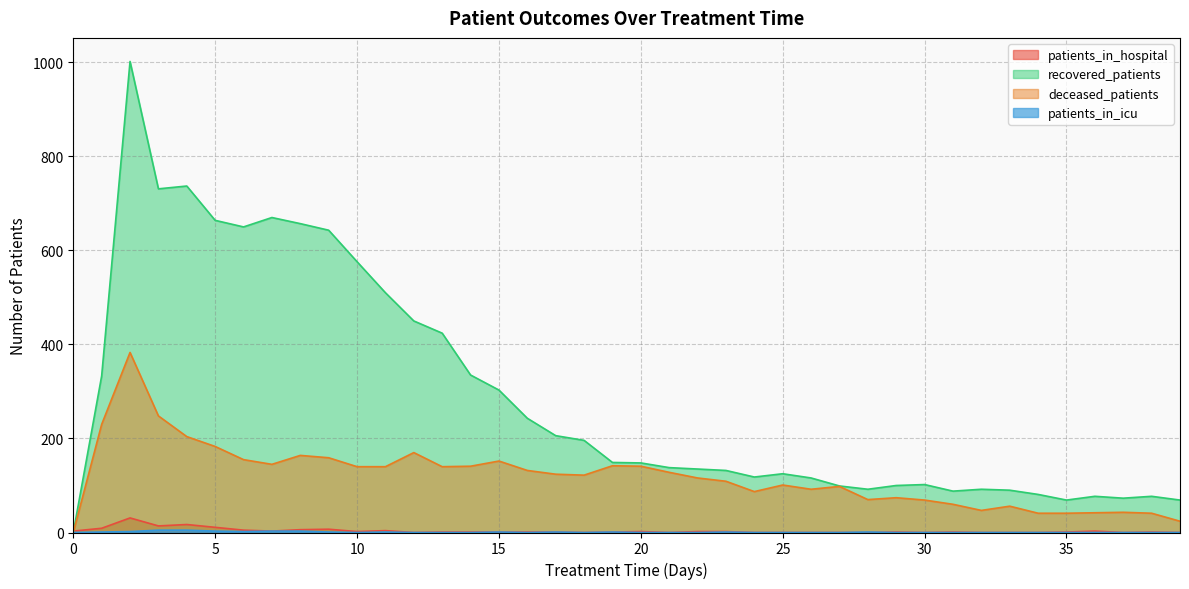

Which series changed the most between 9 and 16?

recovered_patients